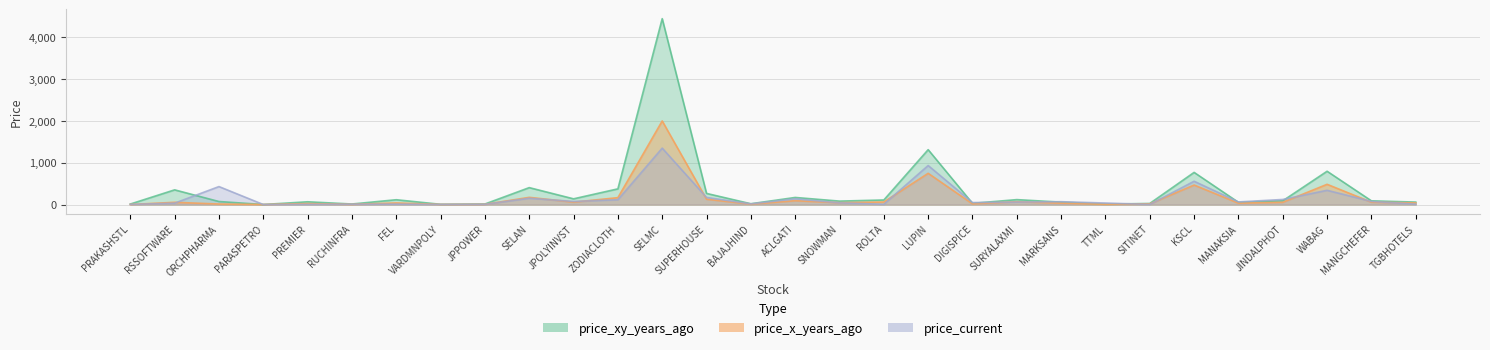

Is it true that price_current equals 55.9 at SNOWMAN?

False